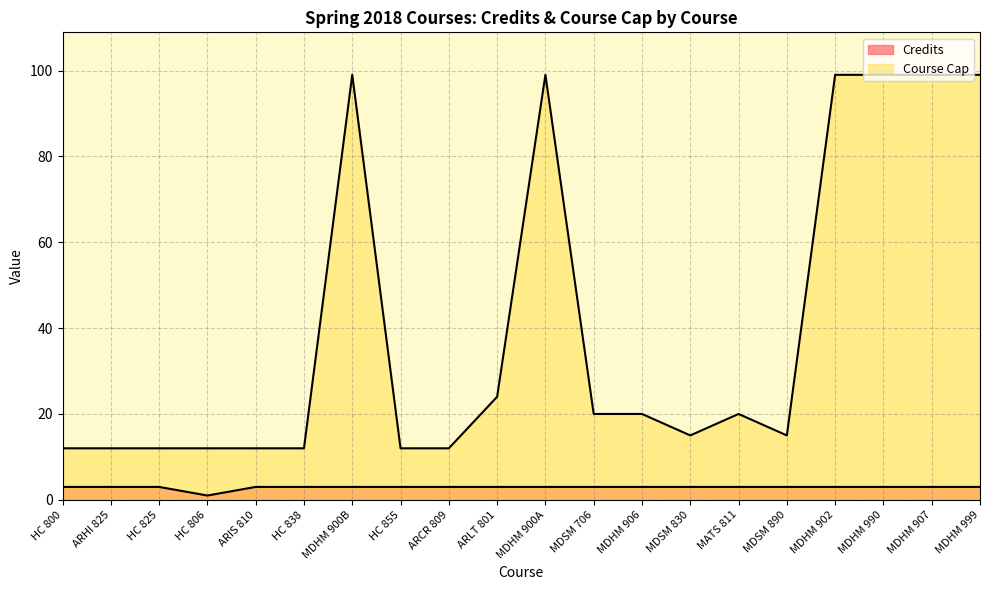

What position from the right is HC 806?

17